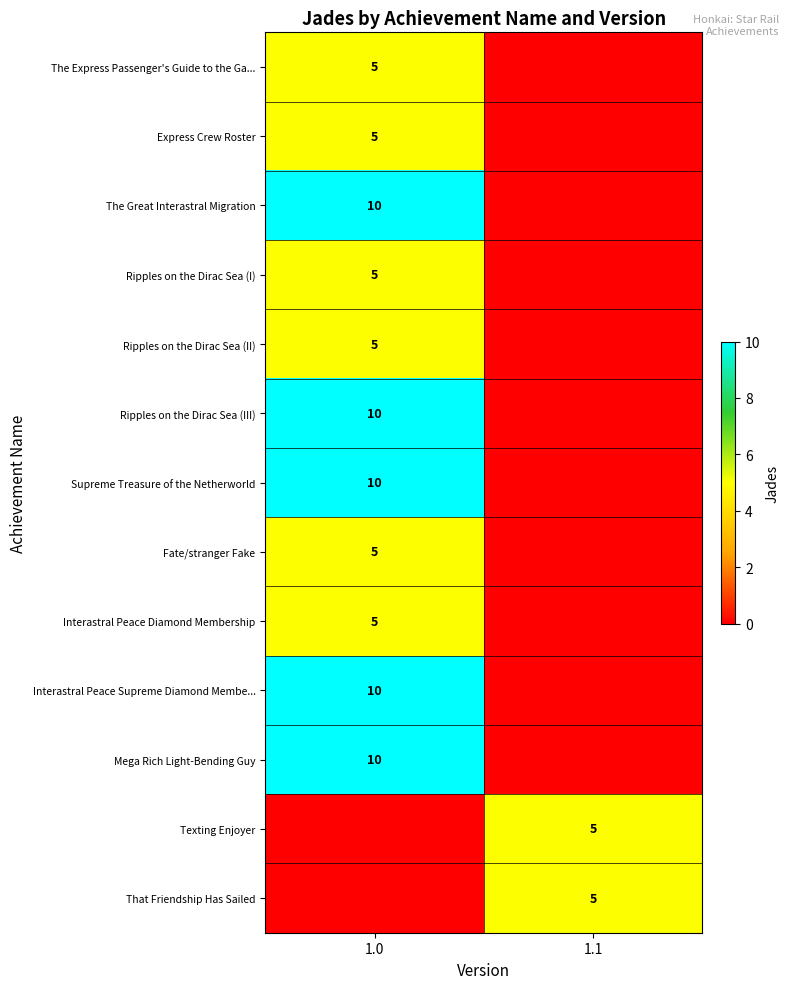

Is the value of Express Crew Roster at 1.0 greater than the value of Ripples on the Dirac Sea (III) at 1.0?

No